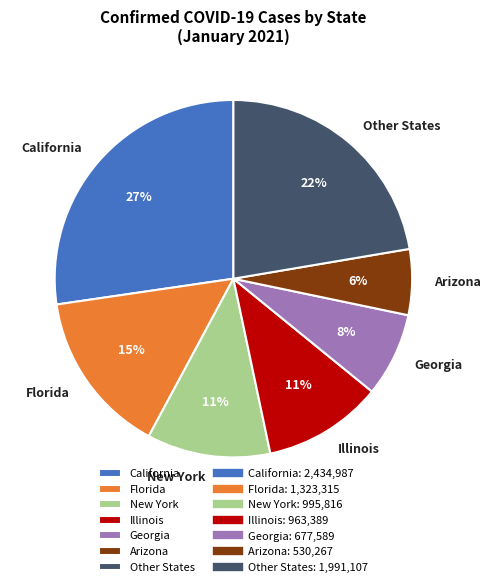

Is it true that New York is 11% of the pie?

True